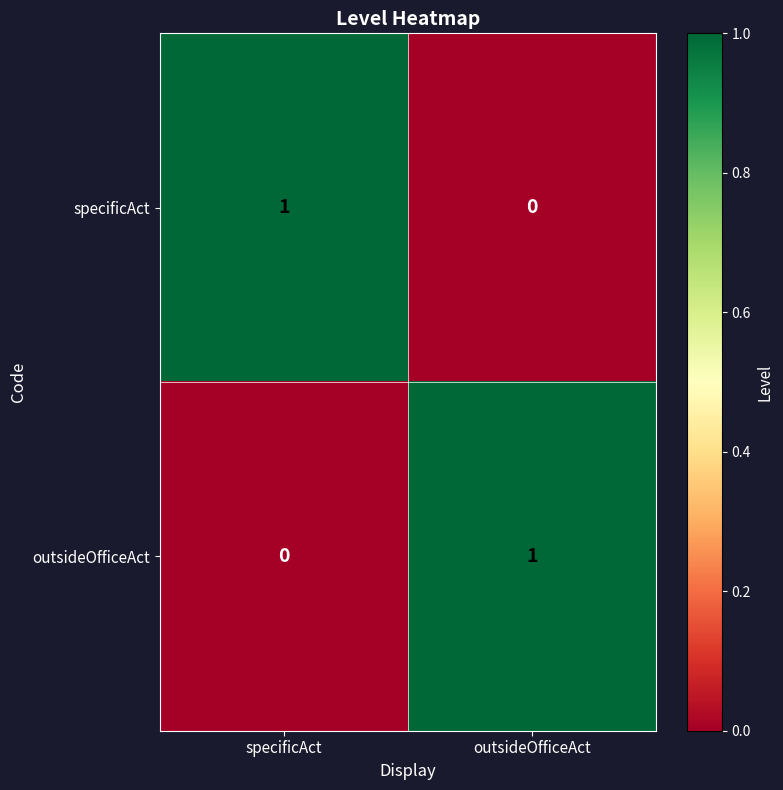

Where is outsideOfficeAct nearest to the value 0?

specificAct